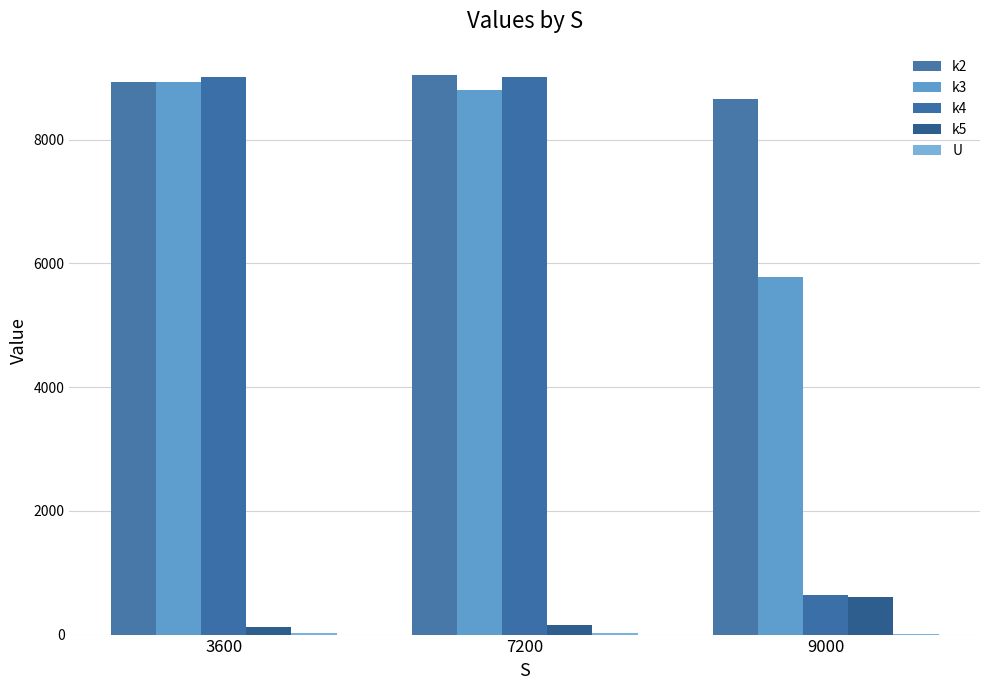

Where does the k4 series first go above 9007?

3600